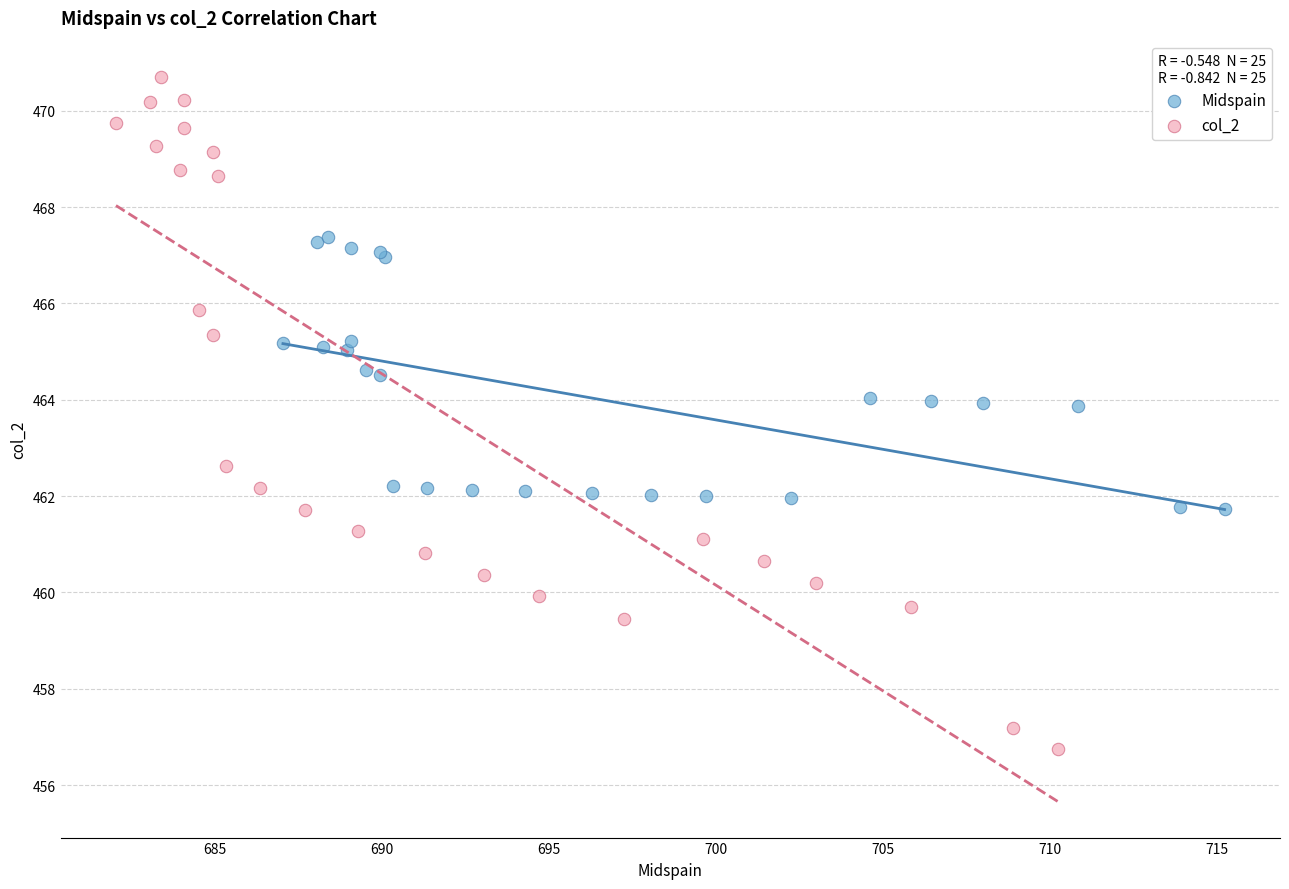

Which series reaches the maximum Y coordinate?

col_2